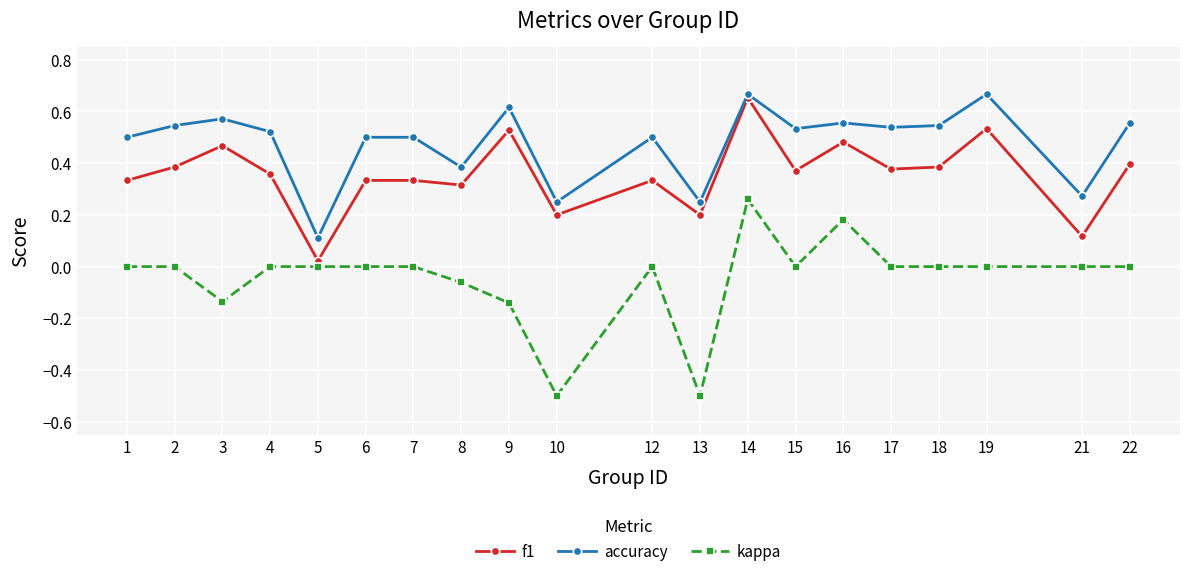

What is the total value across all series at 3?

0.9